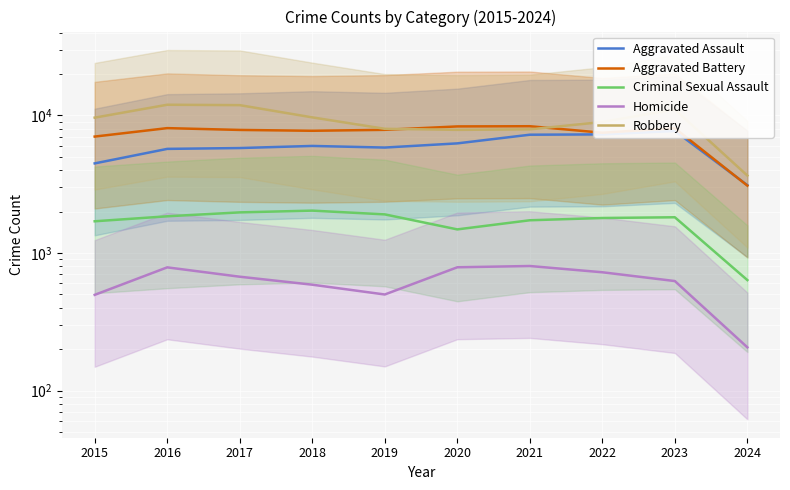

What is the value of the Robbery point at the 2nd from the left?

11960